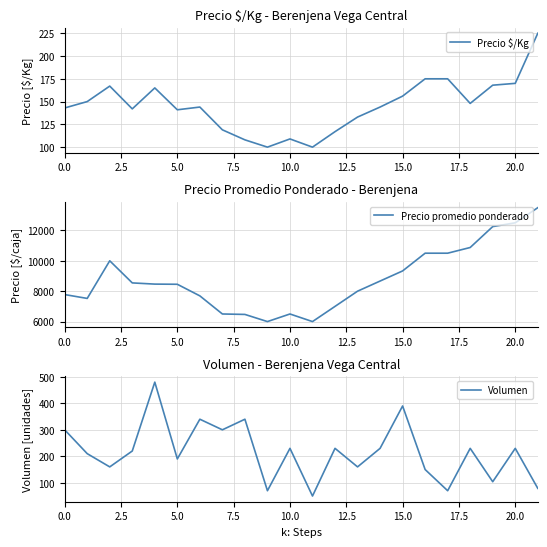

Read the Volumen value at 18.

230